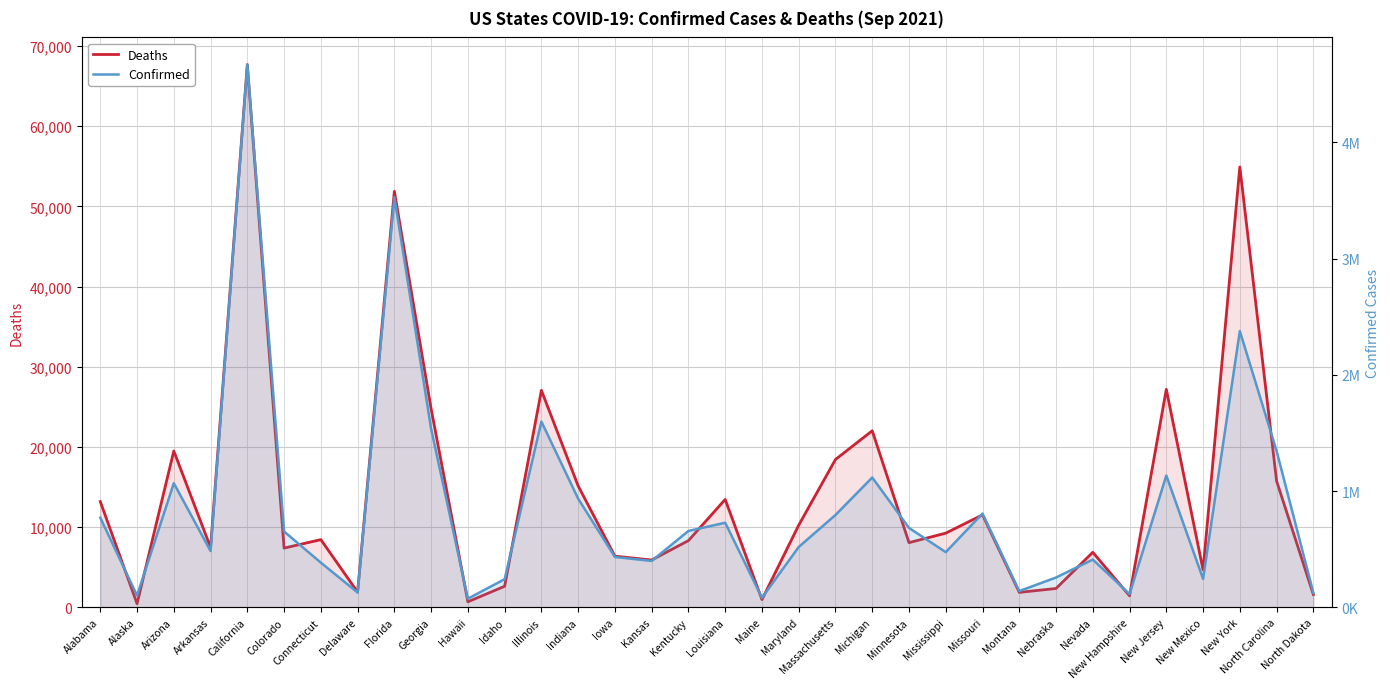

Which series has the largest total across all categories?

Confirmed